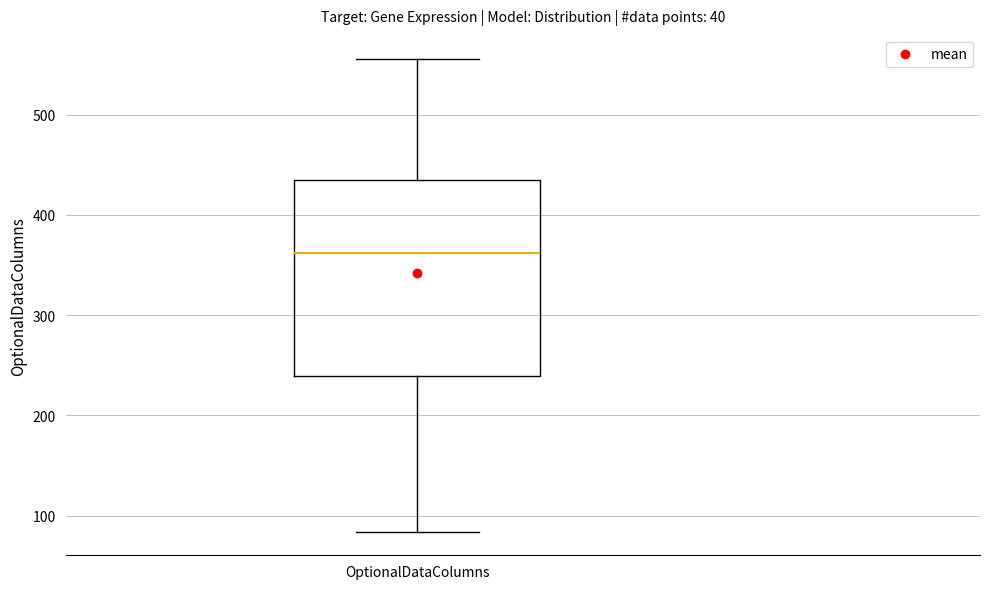

Transcribe this box plot: give where the median line is, the range the box spans, and where the two whiskers end, as read against the y-axis. The values are not printed on the chart, so give them approximately, as read against the axis.

median 360, box 240 to 440, whiskers 80 to 560